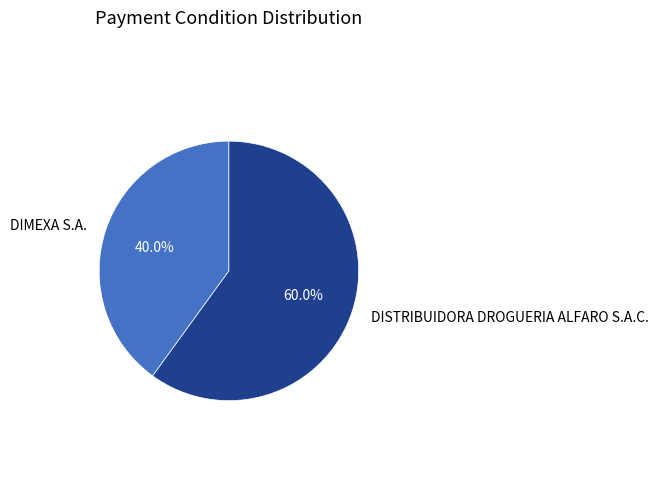

The DIMEXA S.A. slice represents 40% of the pie. True or false?

True